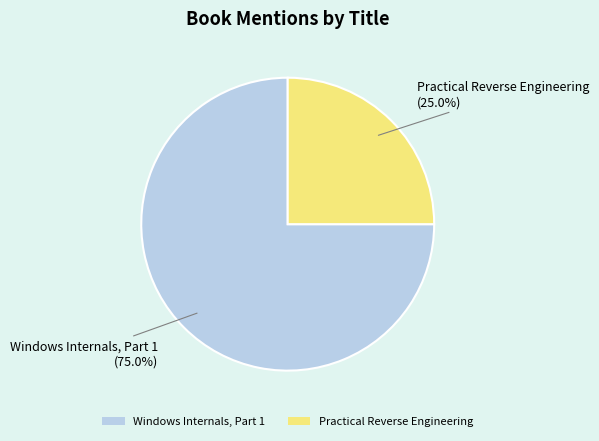

Is Practical Reverse Engineering the majority of the pie?

No